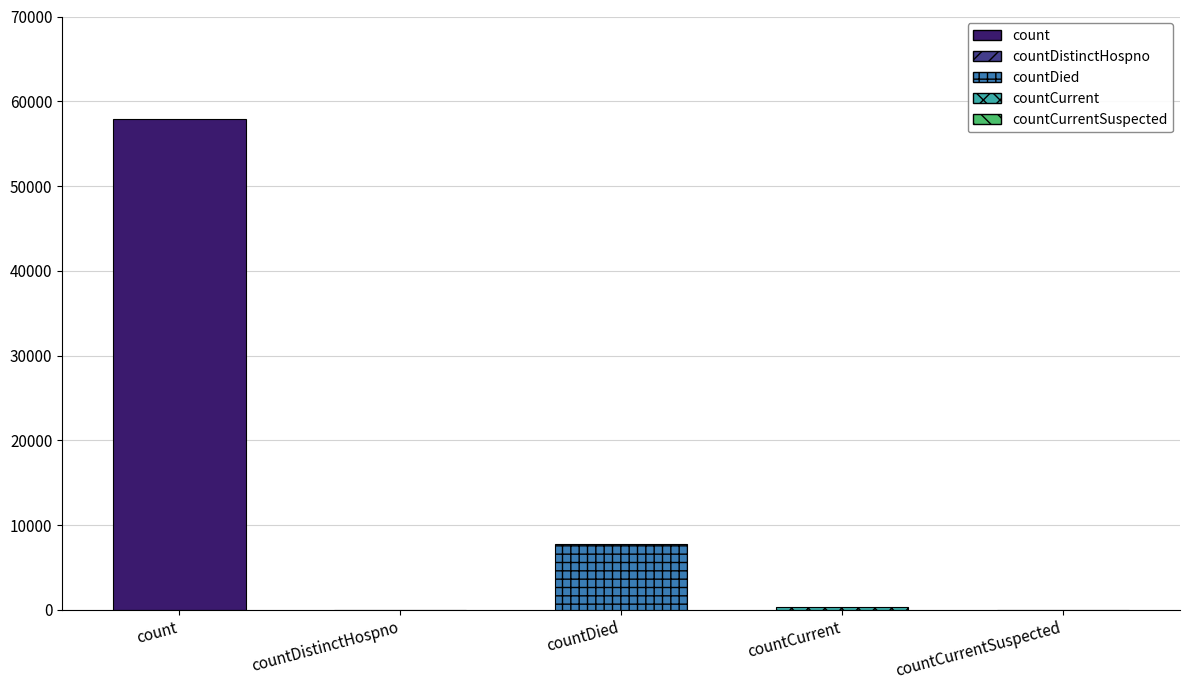

What is the sum of all values?

65937